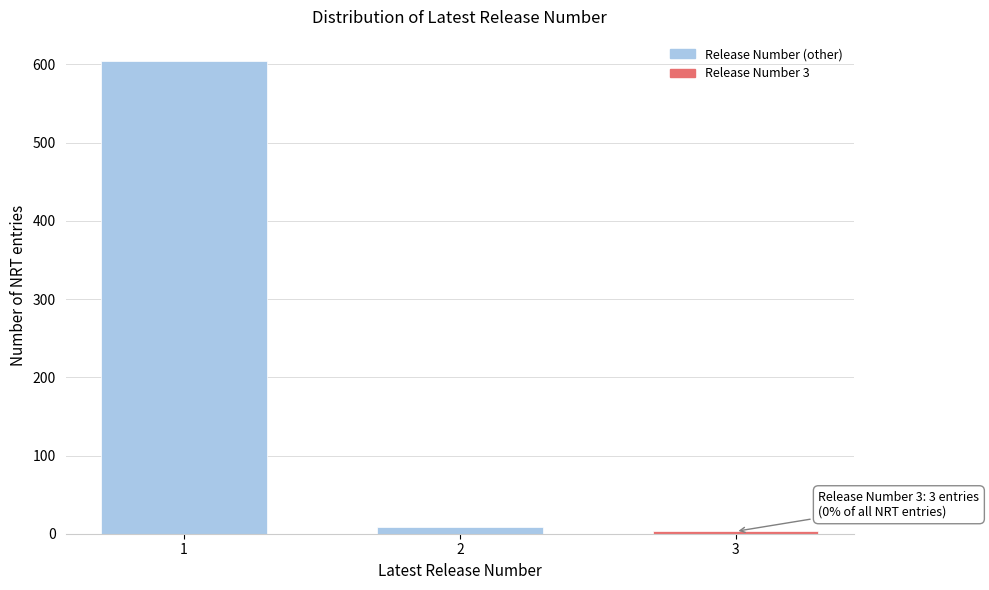

Reading right to left, extract all data points from this chart.

3	8	605